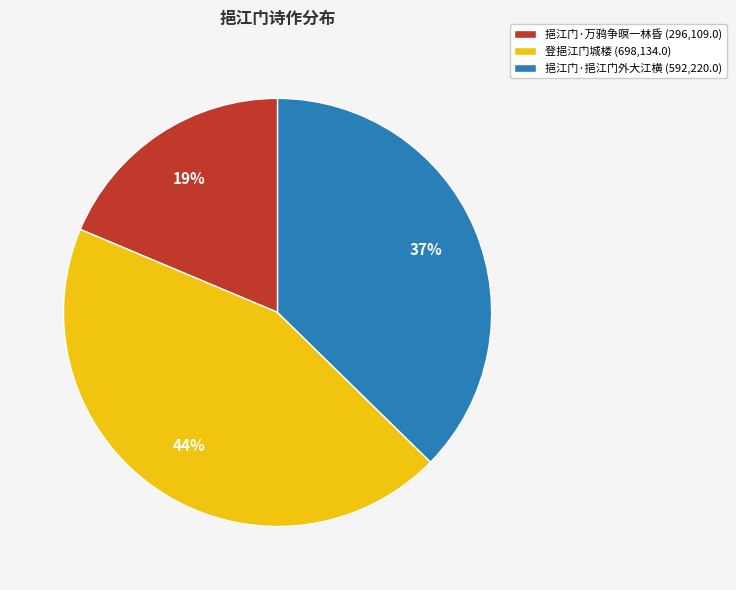

How many slices are in this pie chart?

3